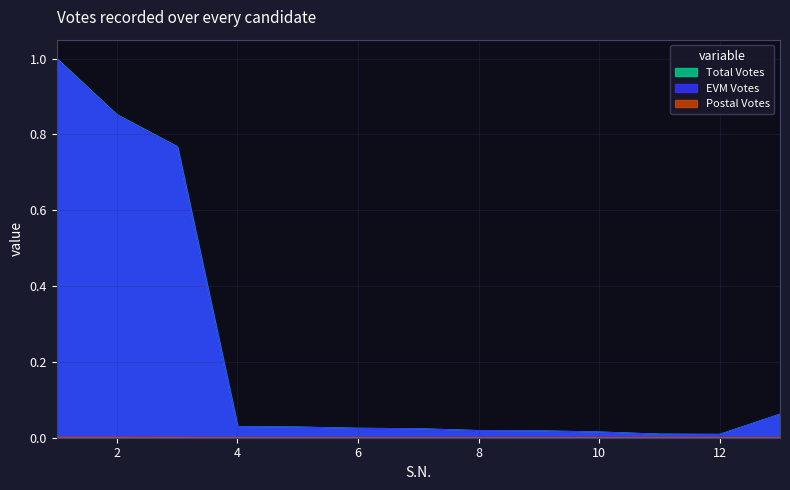

What is the total value across all series at 4?

0.1